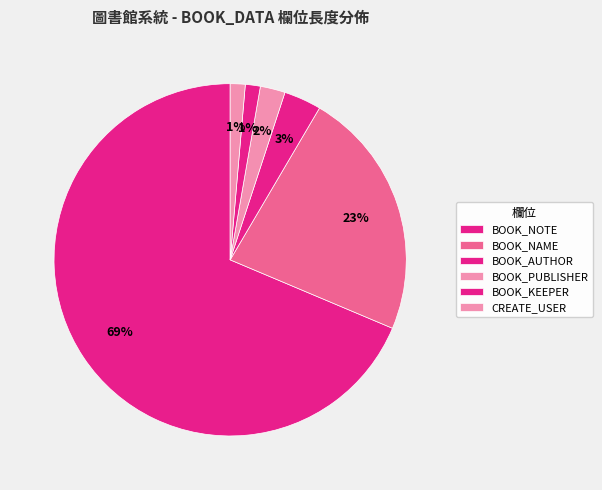

How many slices are in this pie chart?

6